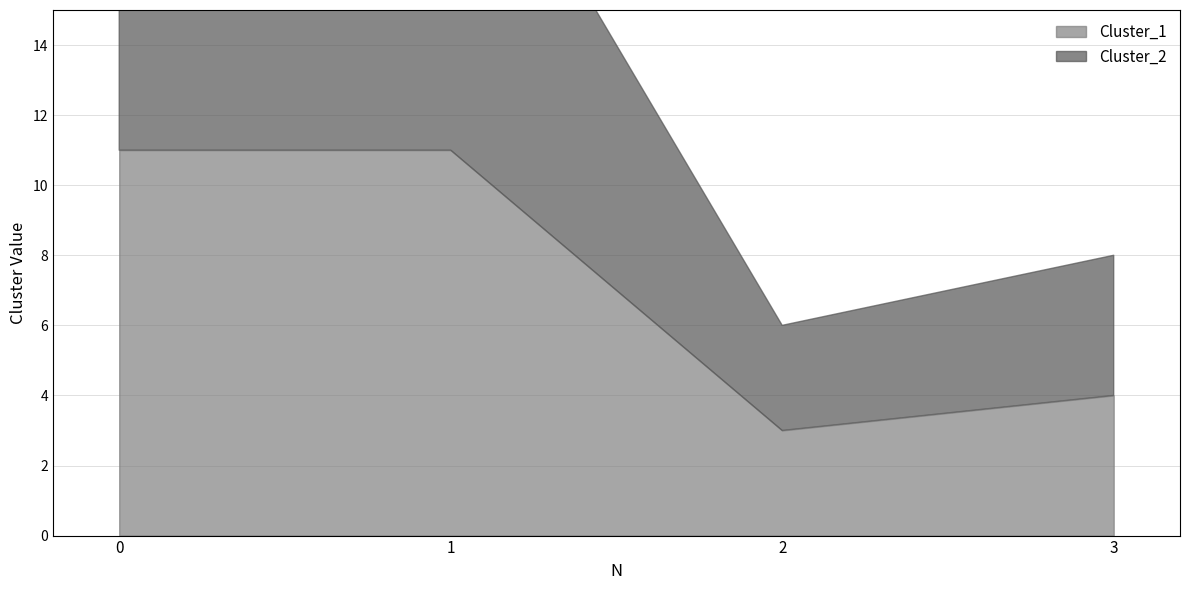

In Cluster_2, how many points are lower than both neighbors (excluding endpoints)?

1